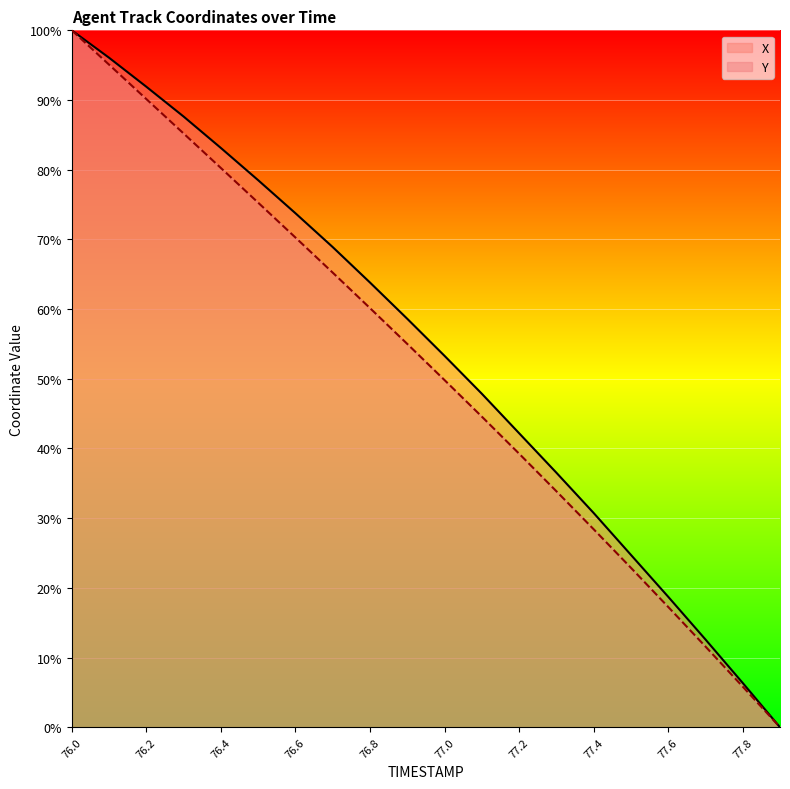

True or false: X and Y cross at least once.

False